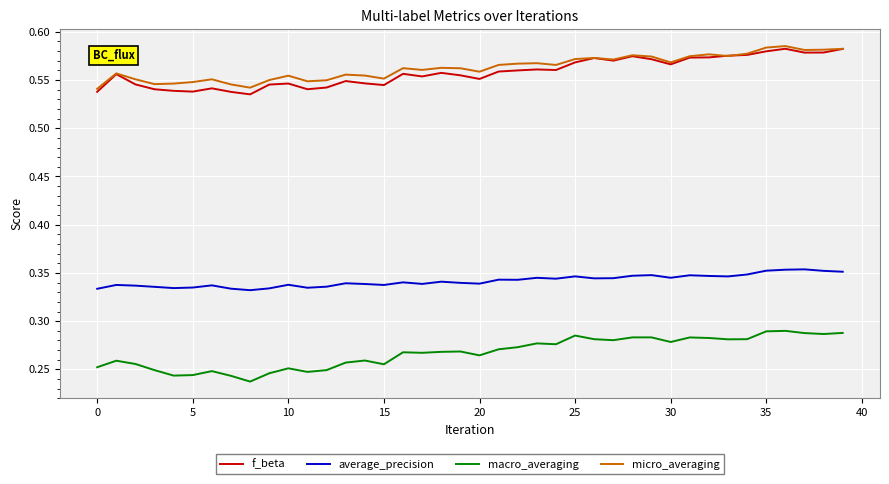

Which series has the largest range (max minus min)?

macro_averaging